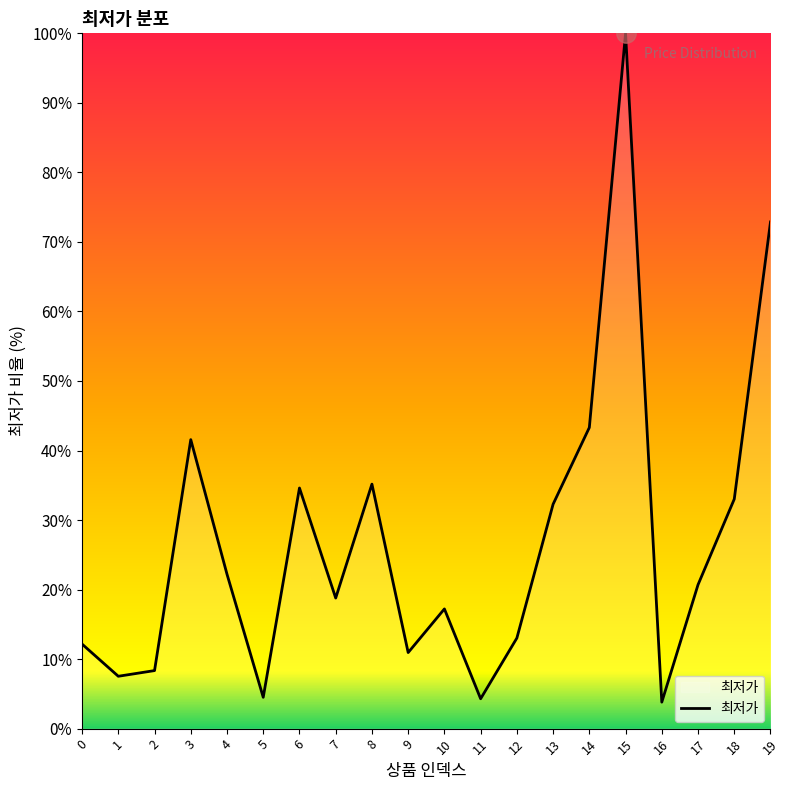

What is the difference between the maximum and second lowest values?

95.7